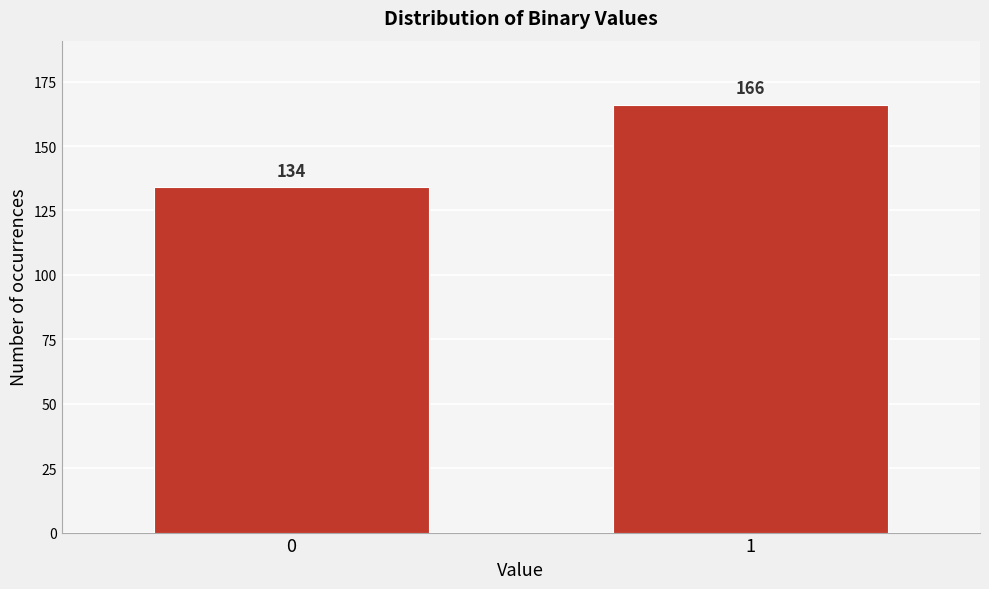

Reading left to right, extract all data points from this chart.

0=134	1=166